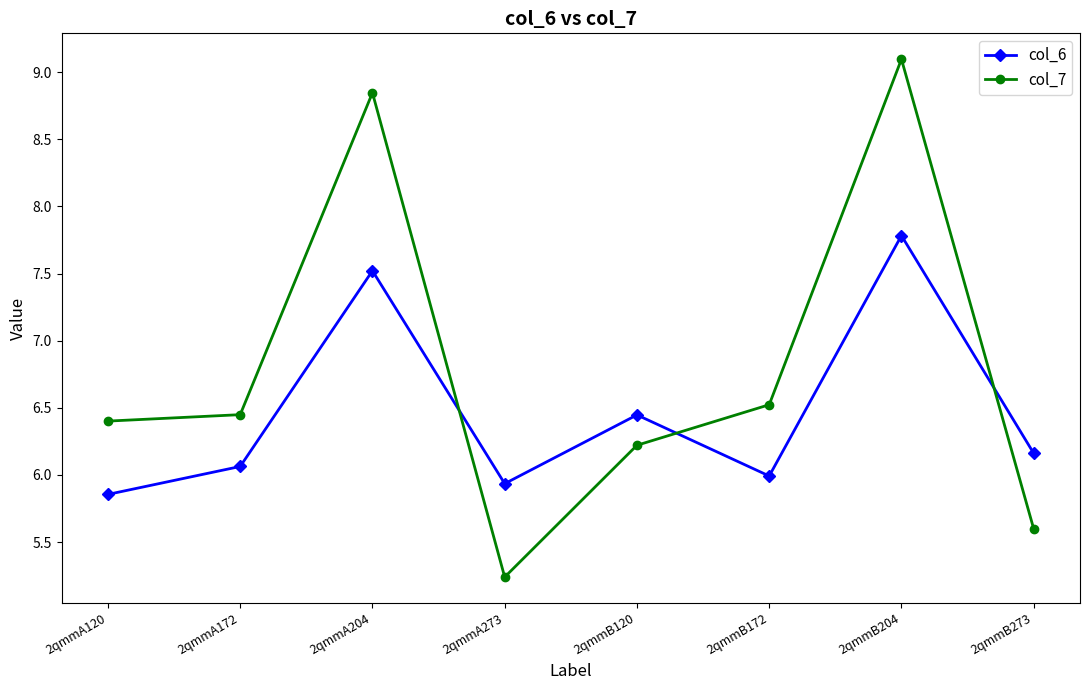

How many interior local peaks does the col_6 series have?

3